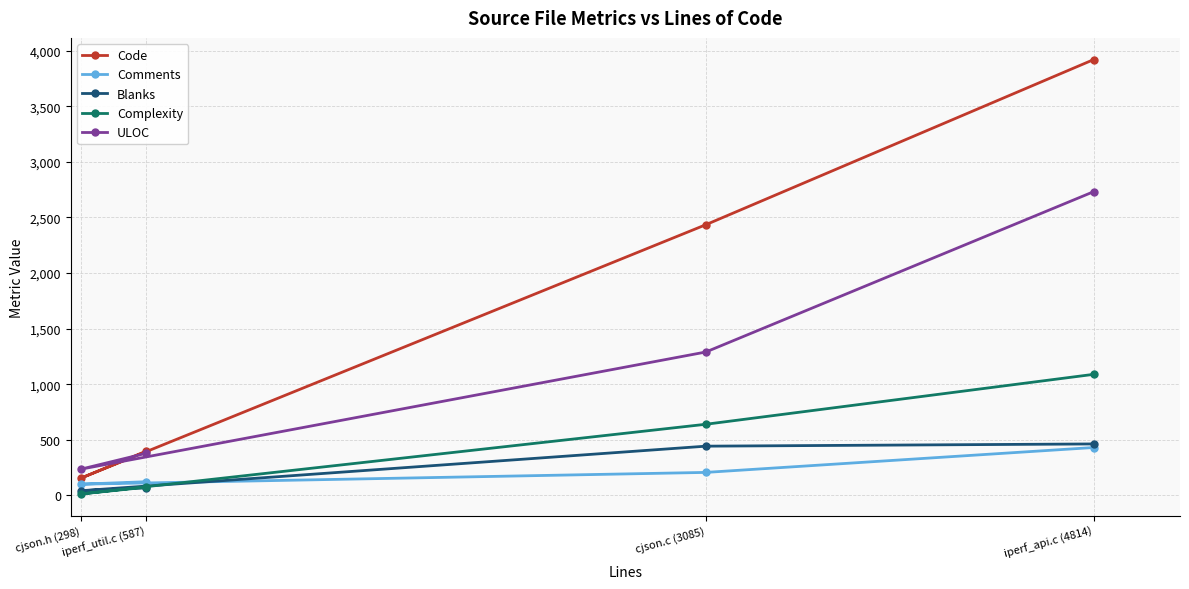

What is the difference between the maximum and minimum values in the Code series?

3765